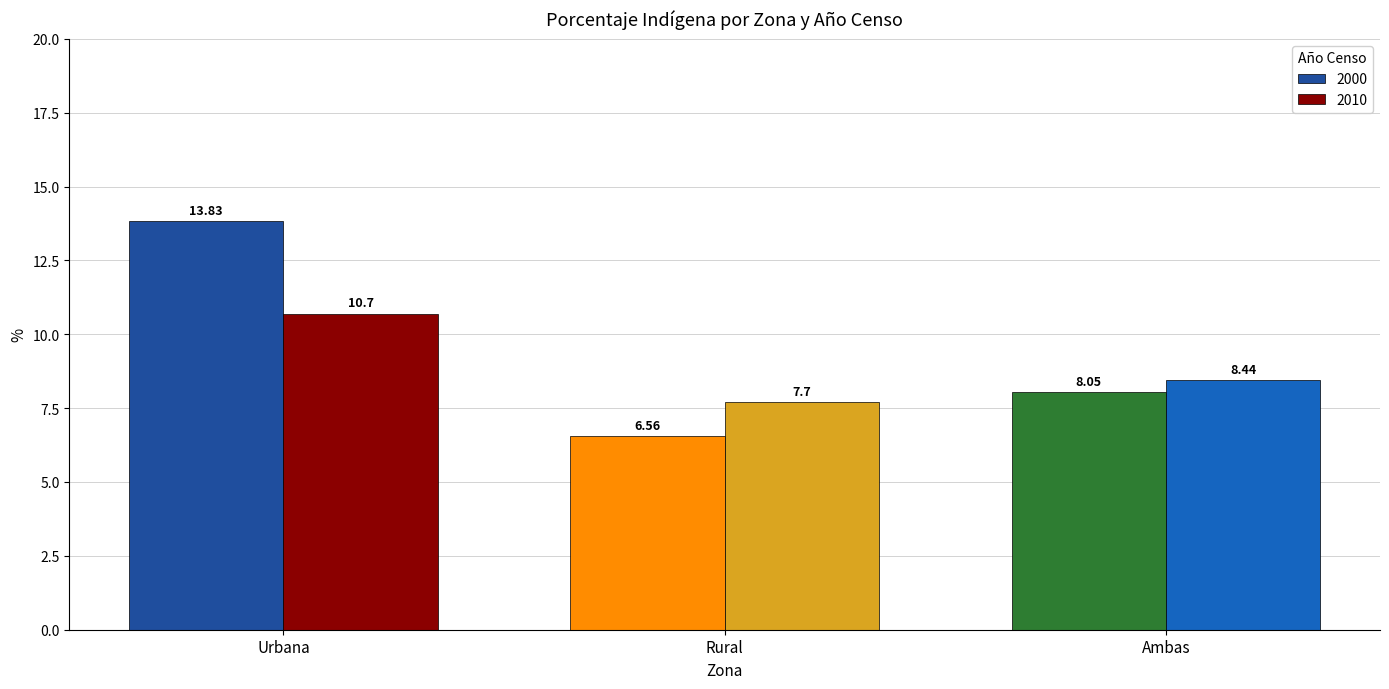

Which series has the largest range (max minus min)?

2000